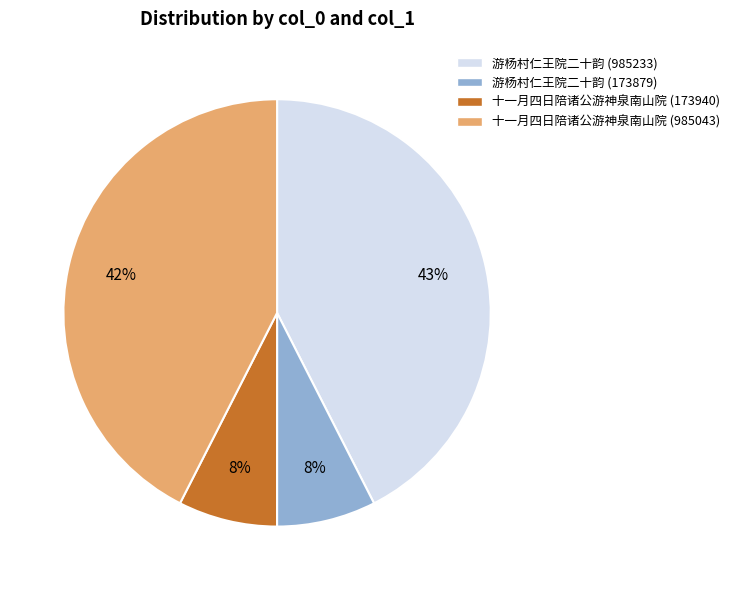

Is there a majority slice in this chart?

No